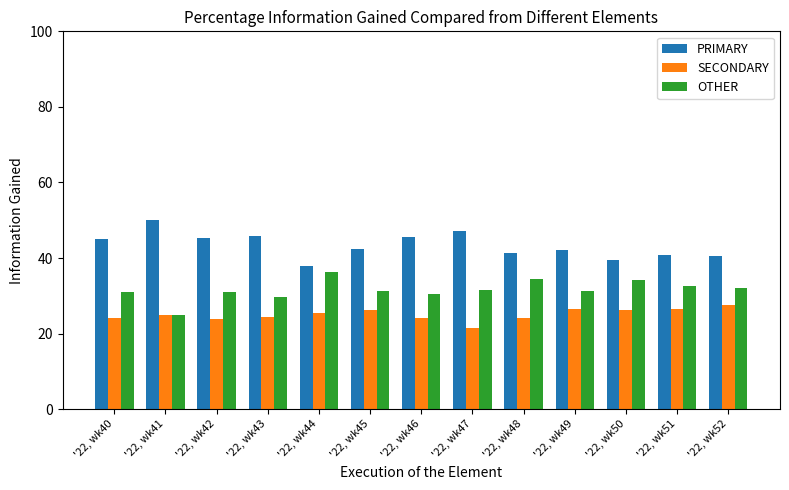

What is the total value across all series at '22, wk49?

100.0